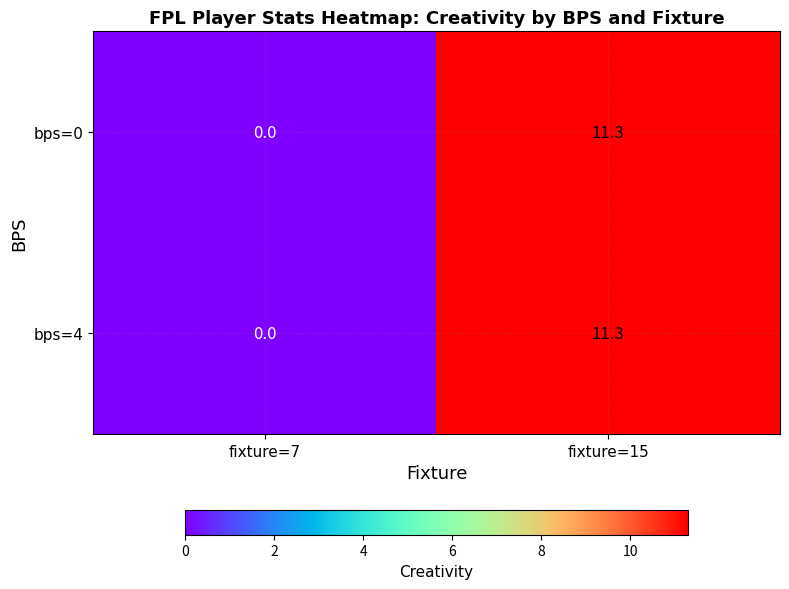

At which label does bps=4 first exceed 11?

fixture=15